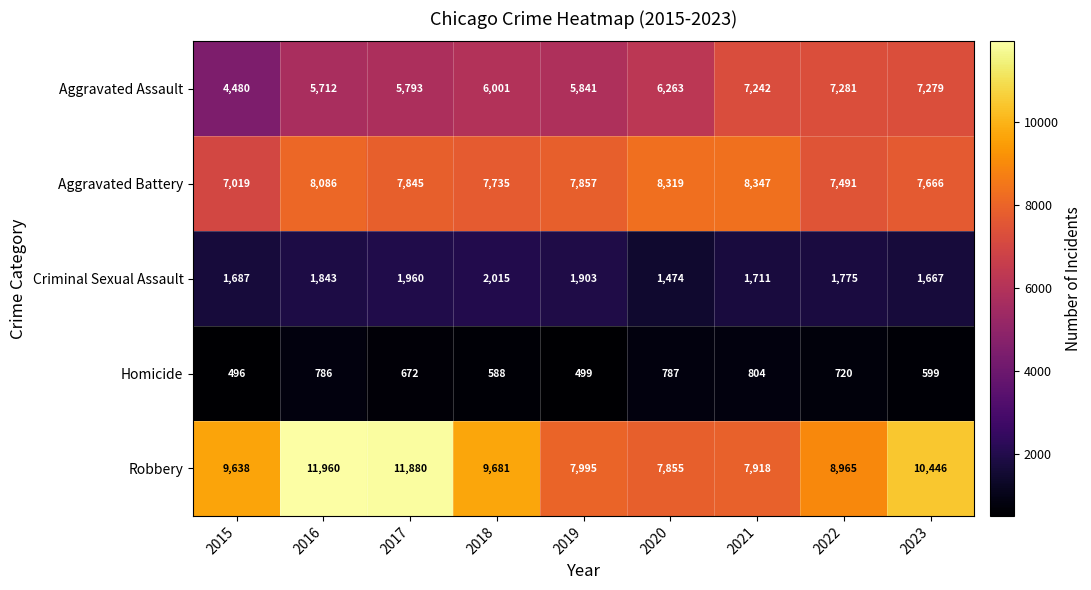

Is it true that Aggravated Battery equals 11577 at 2023?

False